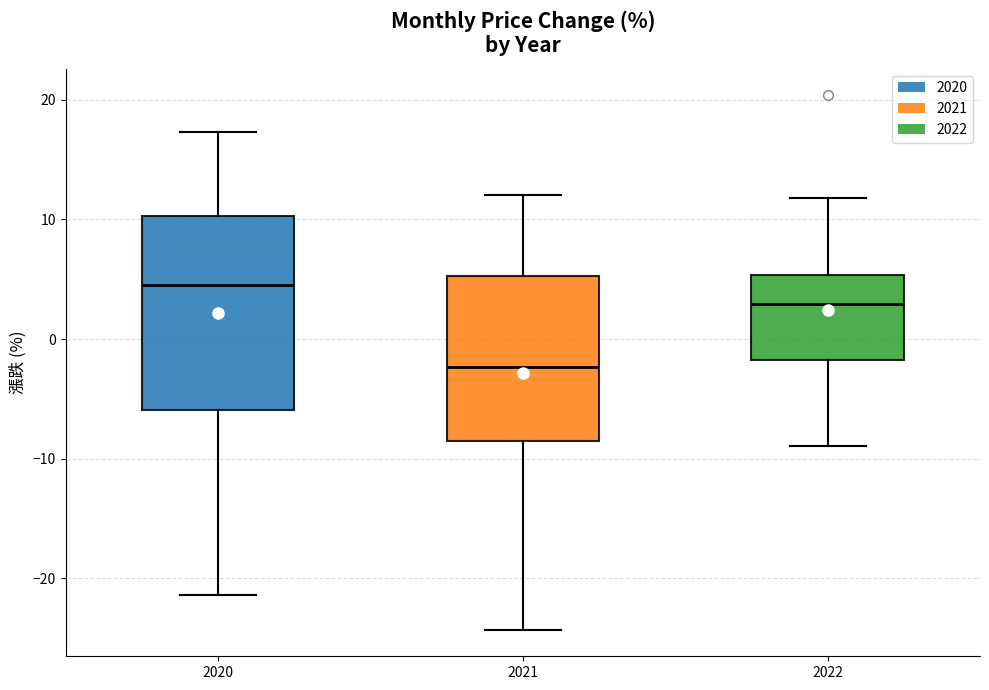

Reading left to right, transcribe this box plot: for each box, give where its median line is, the range the box spans, and where its two whiskers end, as read against the y-axis. The values are not printed on the chart, so give them approximately, as read against the axis.

2020: median 4, box -6 to 10, whiskers -21 to 17
2021: median -2, box -9 to 5, whiskers -24 to 12
2022: median 3, box -2 to 5, whiskers -9 to 12